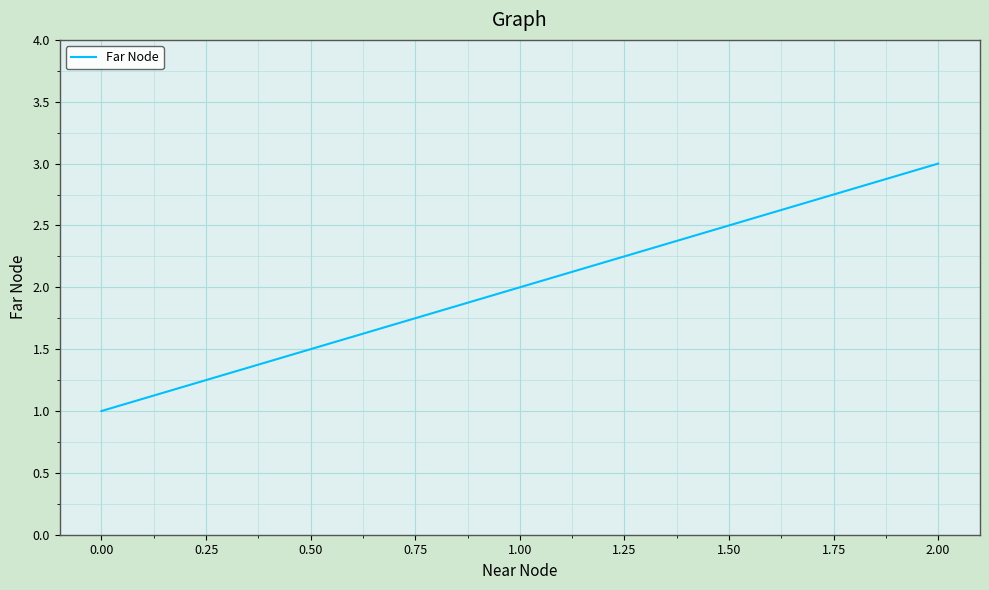

Rank the categories by value from lowest to highest.

0.00, 1.00, 2.00